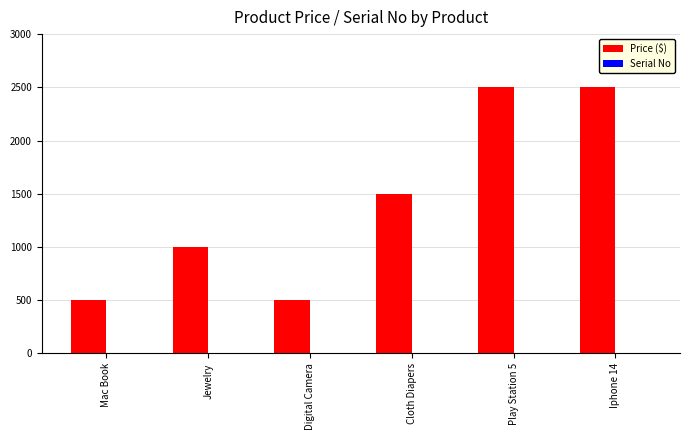

Is it true that Price ($) equals 1778 at Jewelry?

False